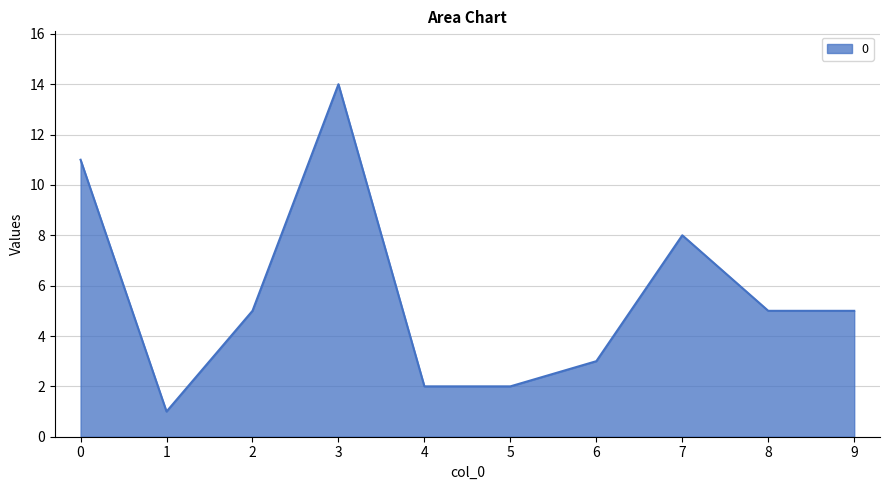

True or false: the data shows 1 at 2.

False